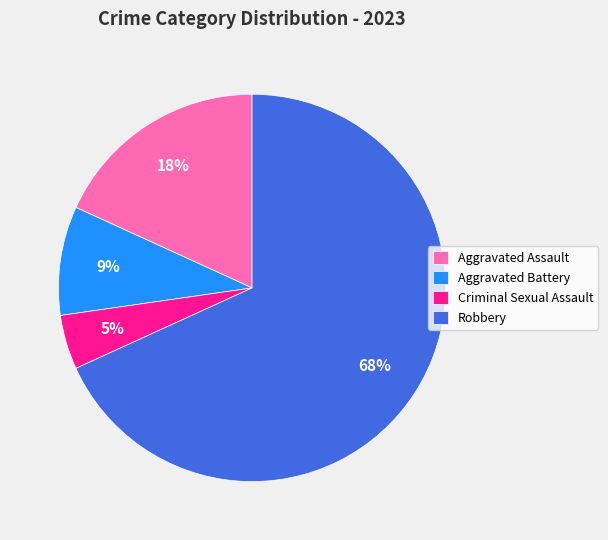

To the nearest percent, what is the average slice percentage?

25%